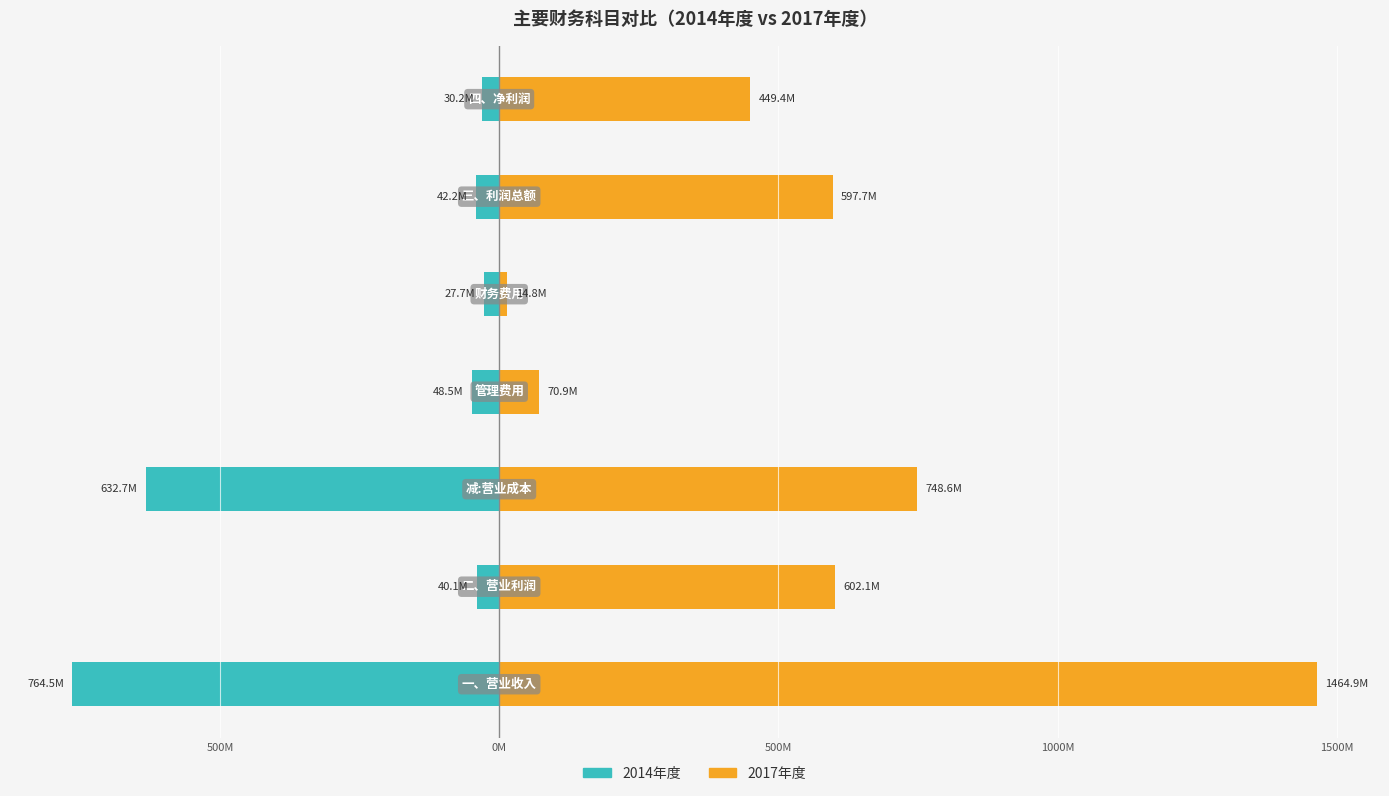

Reading right to left, what are all the values shown in this chart?

2014年度: -30171897.5	-42185792.8	-27692134.0	-48537742.1	-632702946.0	-40105014.1	-764508617.9
2017年度: 449404770.8	597723758.9	14809081.8	70922347.0	748601500.2	602117020.6	1464896612.3